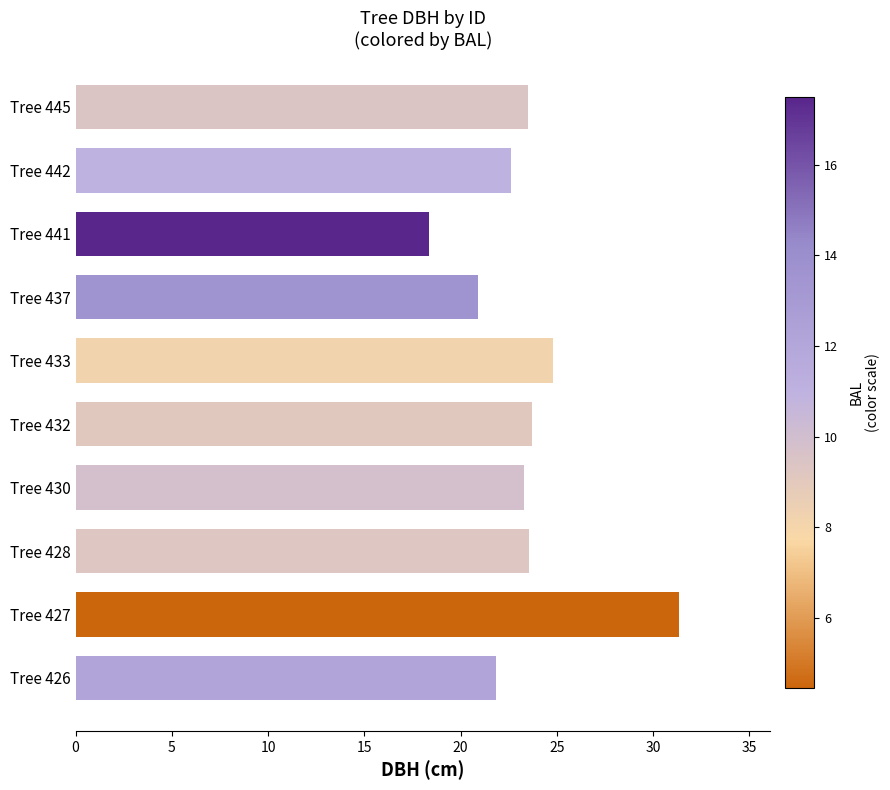

Count the number of data series in this chart.

1